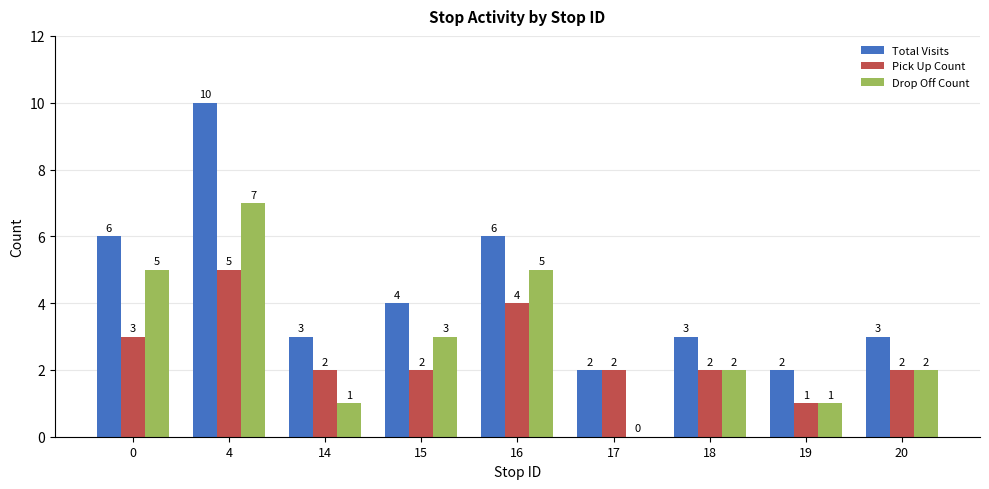

The value of Pick Up Count at 18 is 2. True or false?

True